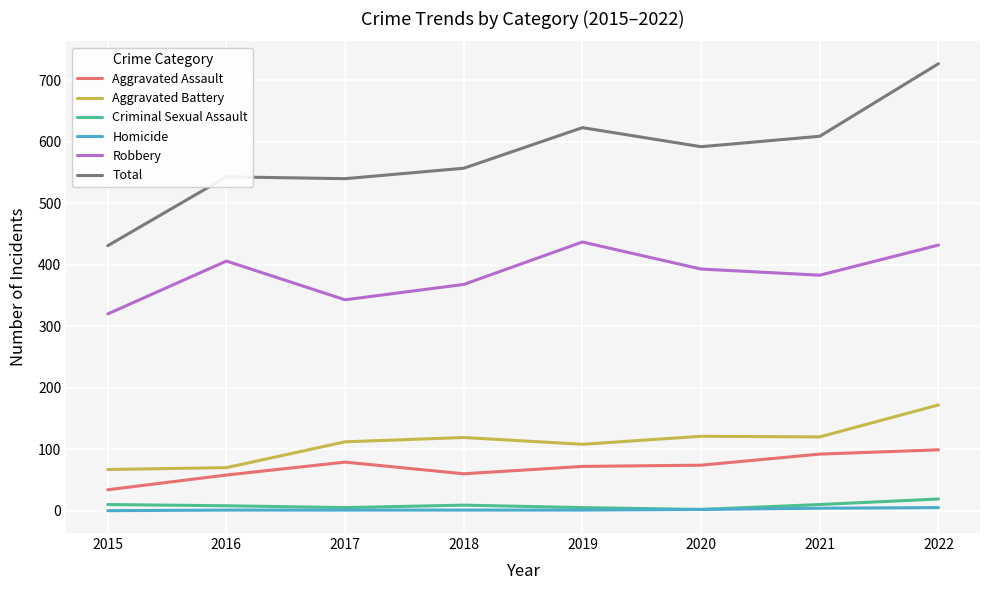

At which category is the sum across all series the highest?

2022